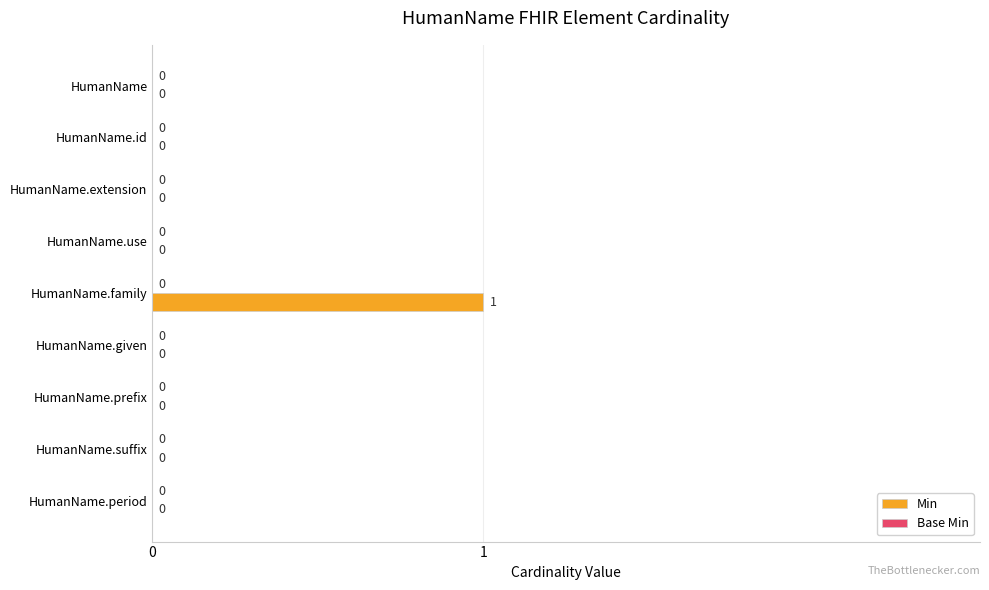

True or false: the data shows 0 at HumanName.family.

False